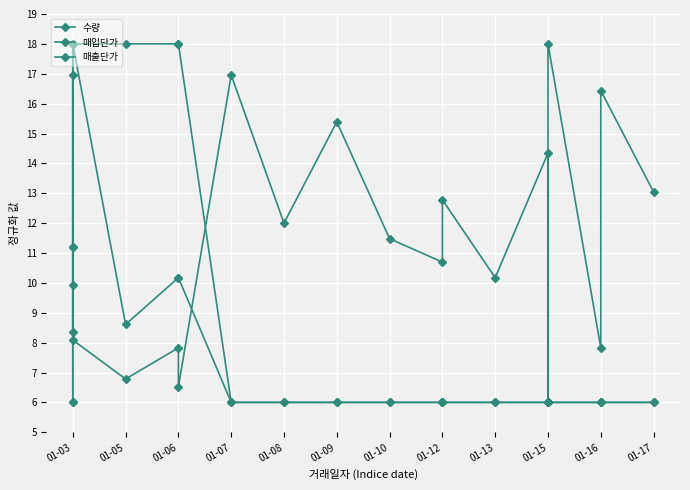

How many interior local peaks does the 매입단가 series have?

8